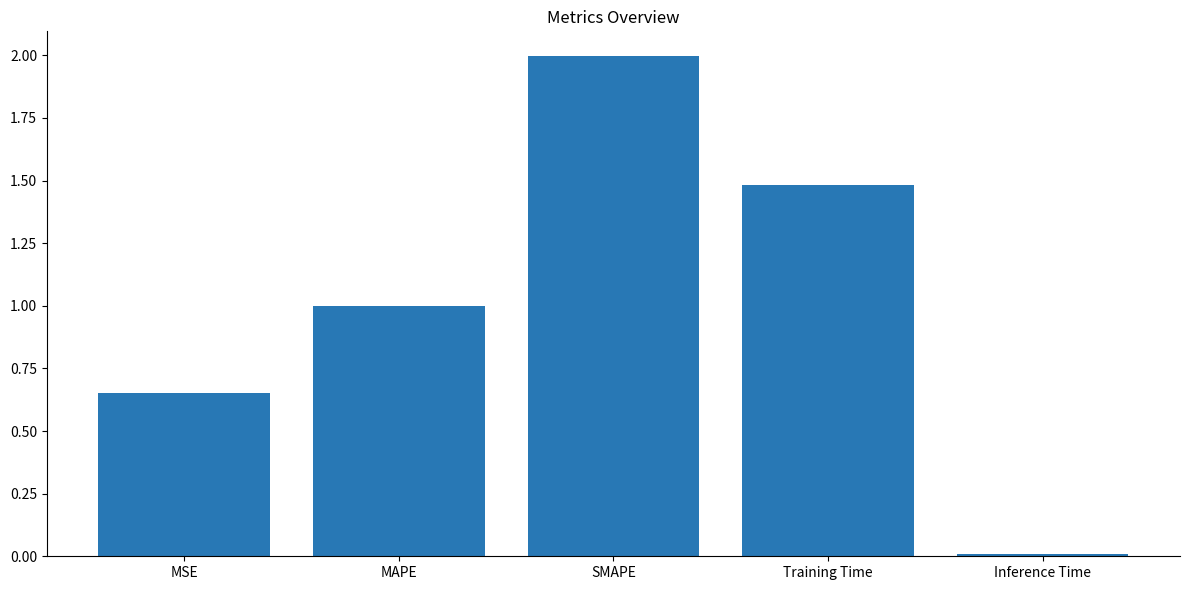

The chart shows a value of 2.0 at SMAPE. True or false?

True